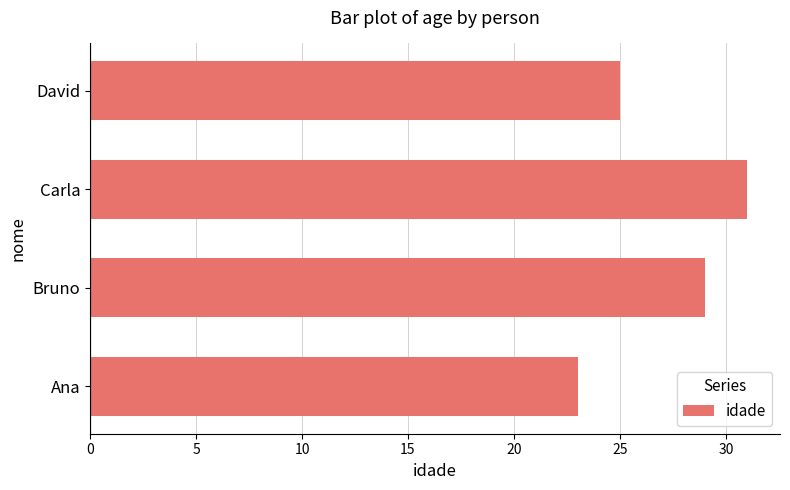

Rank the categories by value from highest to lowest.

Carla, Bruno, David, Ana